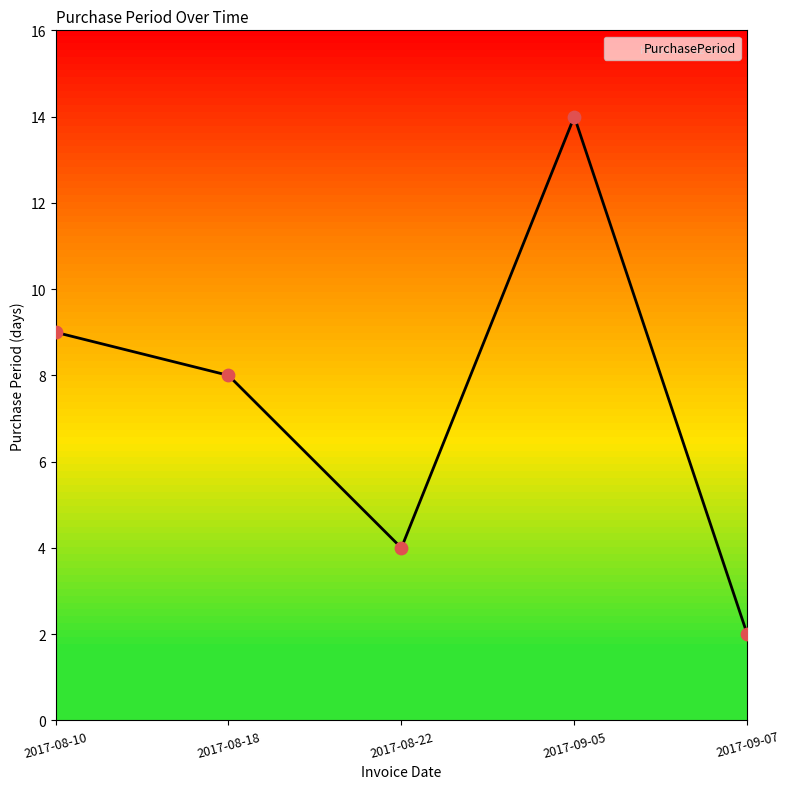

What is the change in value from 2017-09-05 to 2017-09-07?

-12